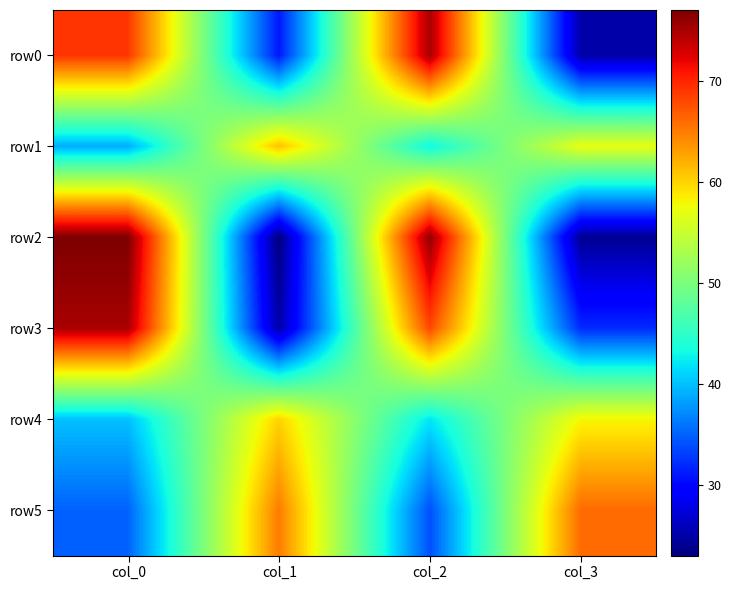

Rank the series by their maximum value, from highest to lowest.

row2, row0, row3, row5, row1, row4